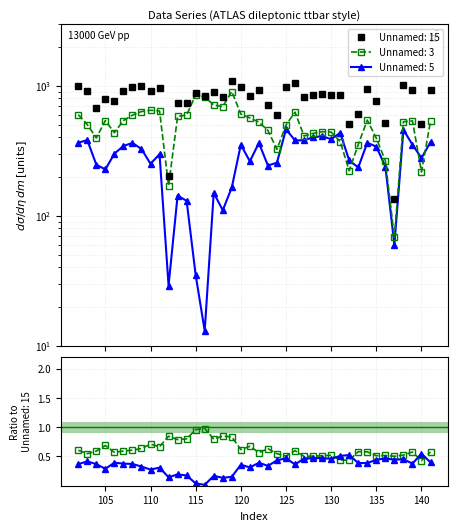

How many times do Unnamed: 5 and Unnamed: 3 cross each other?

4